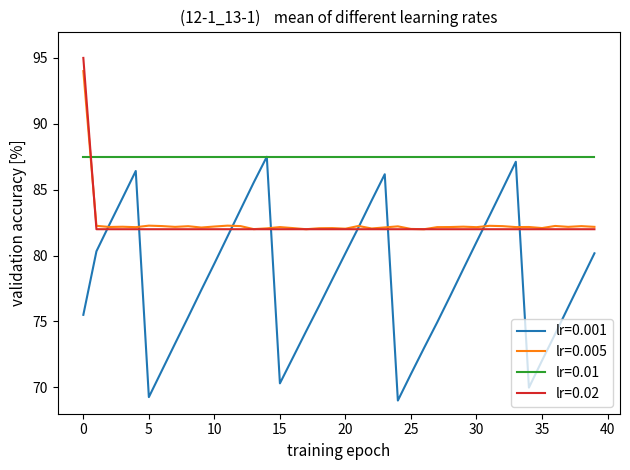

Which series has the largest total across all categories?

lr=0.01